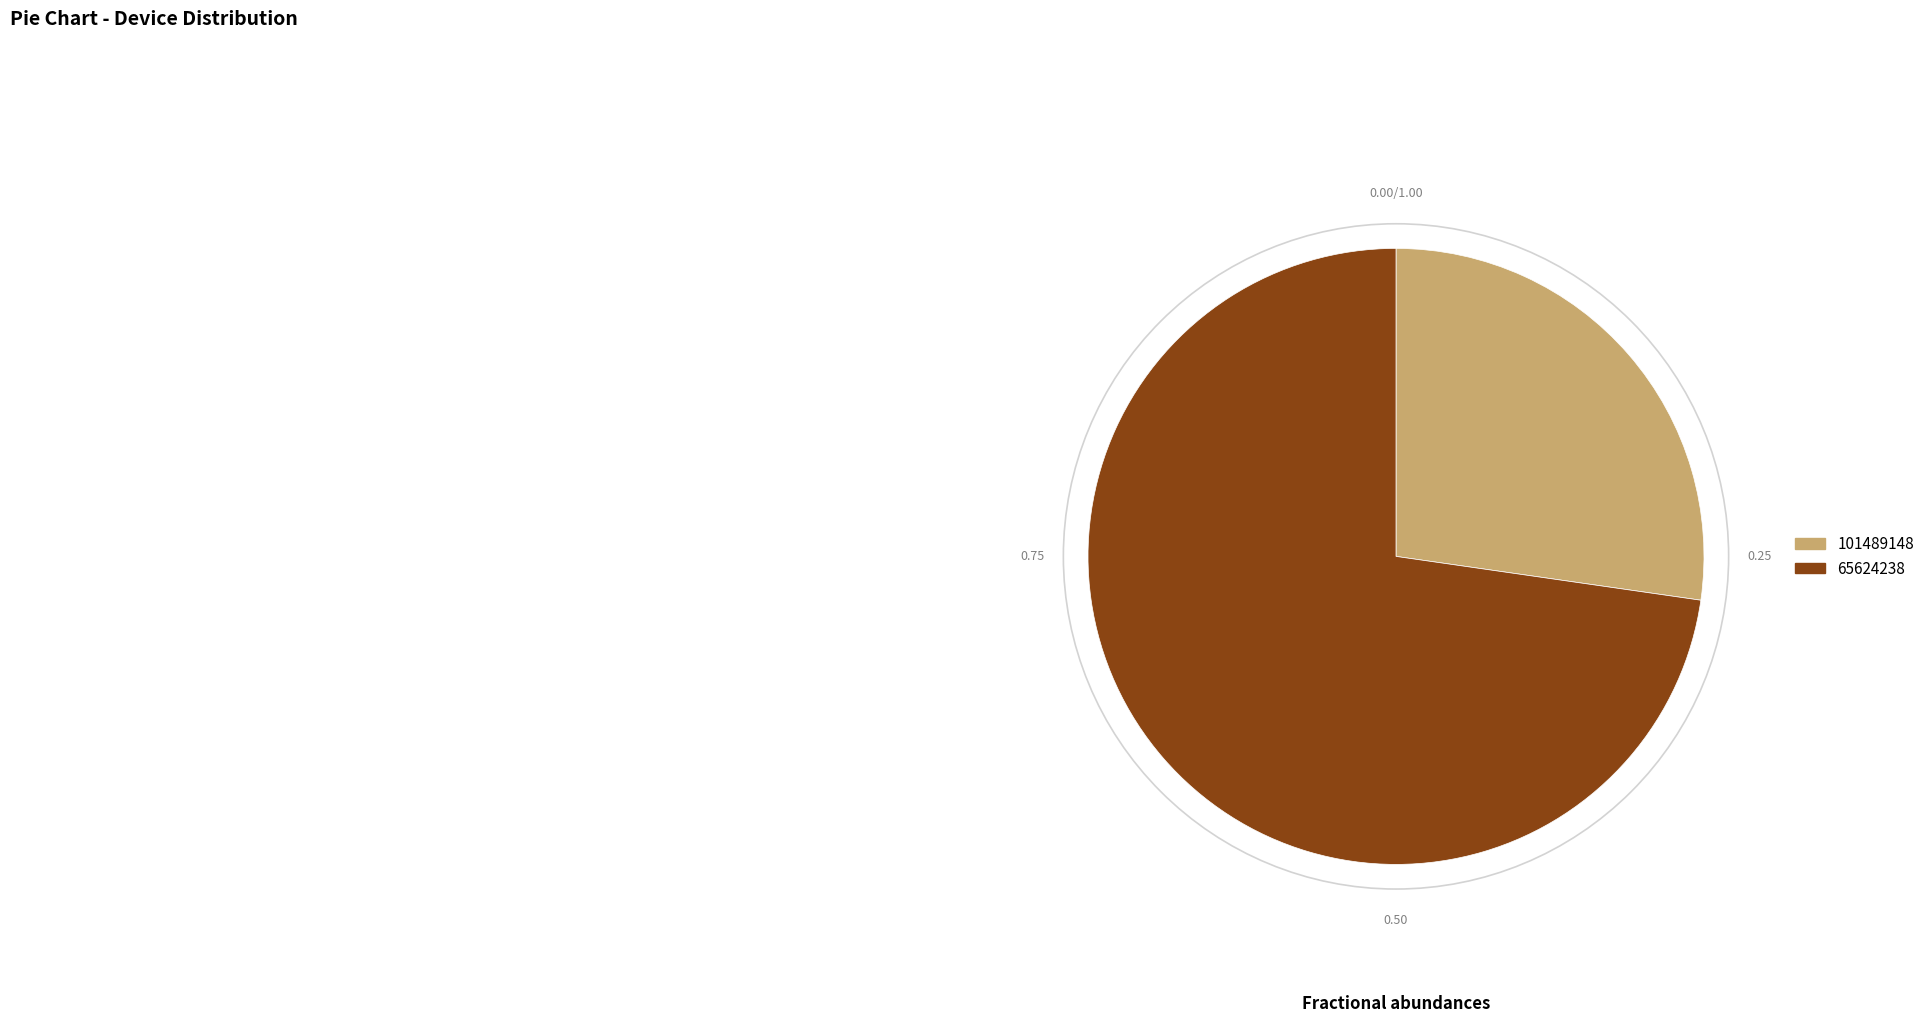

Rank the categories by value from lowest to highest.

101489148, 65624238